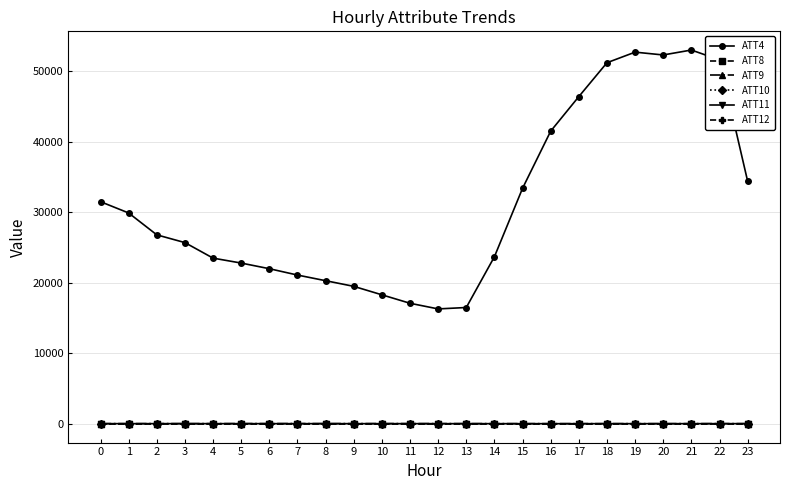

What are all the series names shown in the legend?

ATT4, ATT8, ATT9, ATT10, ATT11, ATT12